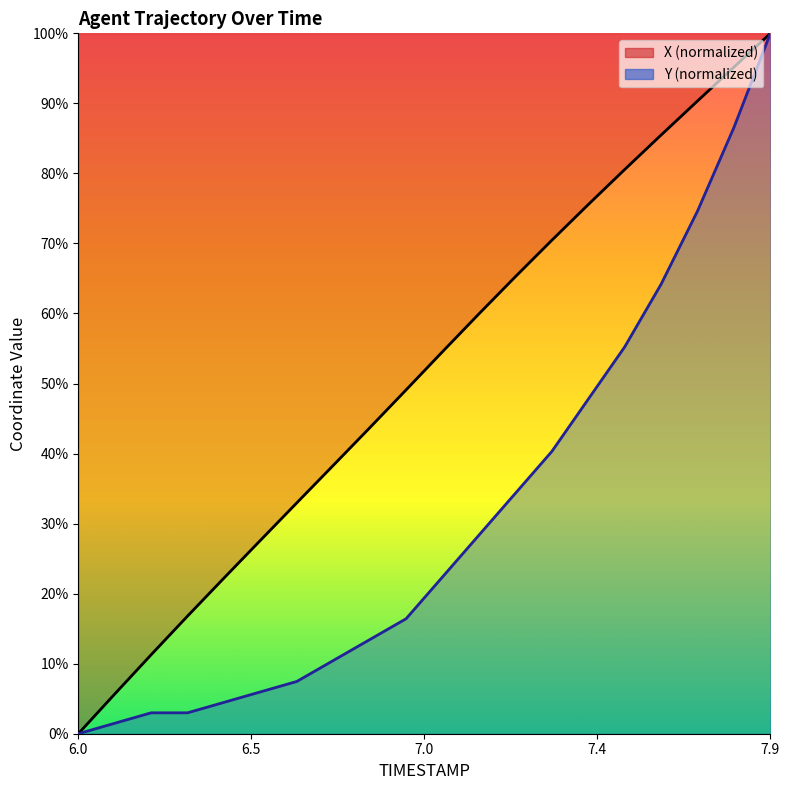

Reading left to right, extract all data points from this chart.

X: 0.0	5.7	11.3	16.8	22.2	27.6	33.0	38.3	43.7	49.1	54.6	60.0	65.3	70.5	75.6	80.6	85.5	90.3	95.2	100.0
Y: 0.0	1.5	3.0	3.0	4.5	6.0	7.5	10.4	13.4	16.4	22.4	28.4	34.3	40.3	47.8	55.2	64.2	74.6	86.6	100.0